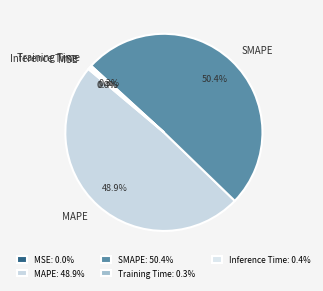

Approximately how many times larger is the value at MAPE compared to SMAPE?

1.0